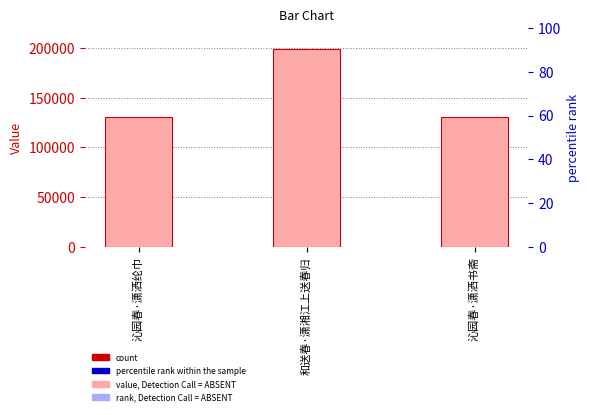

What is the label of the 1st bar from the left?

沁园春·潇洒纶巾